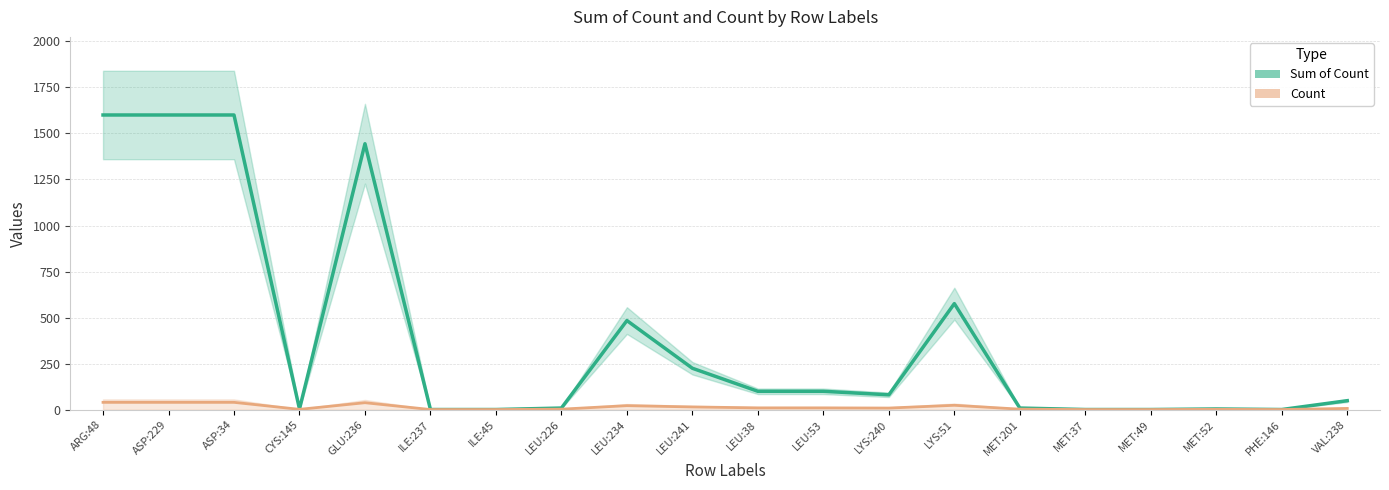

True or false: Count and Sum of Count intersect in this chart.

False